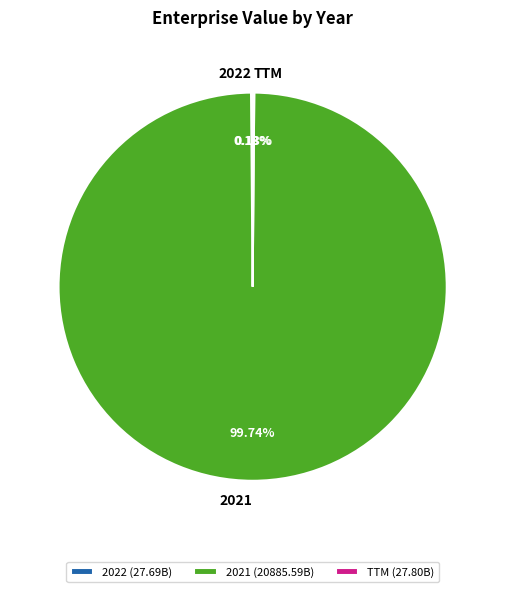

True or false: 2021 accounts for 100% of the total.

True